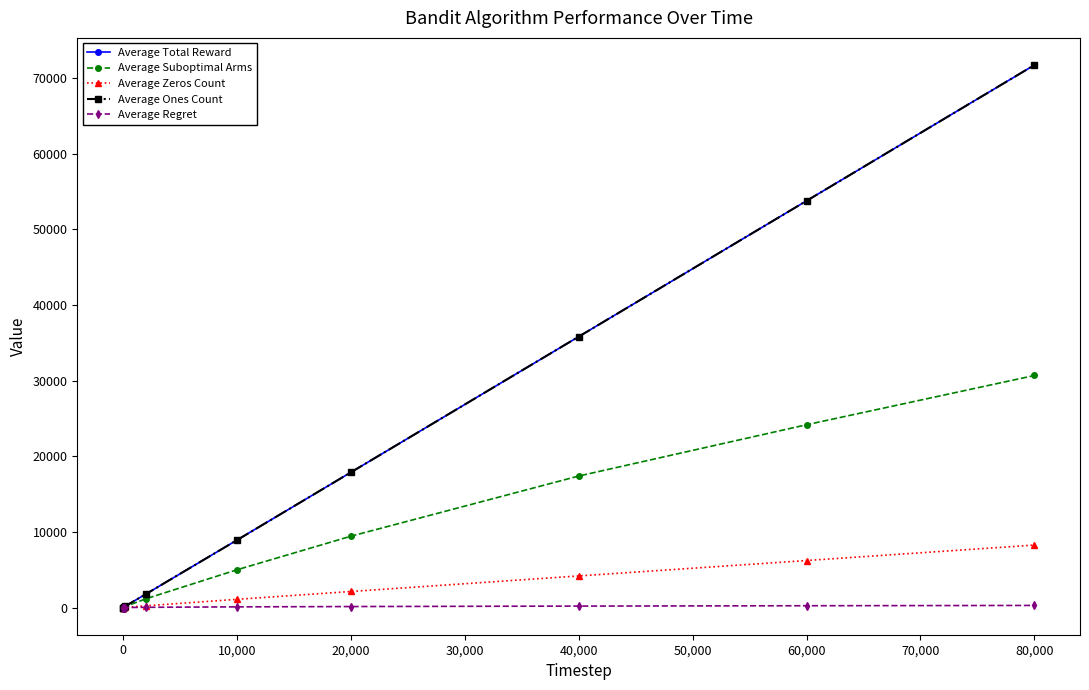

Is this an area chart (filled region under the line)?

No